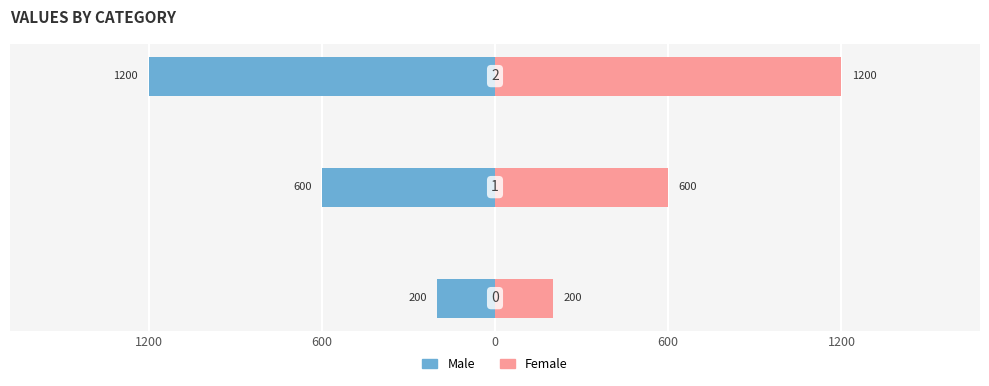

What is the approximate value of Female at 600?

600